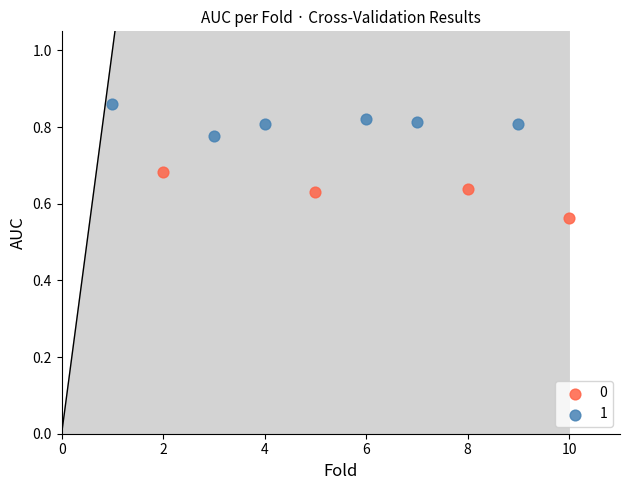

What are all the series names shown in the legend?

0, 1